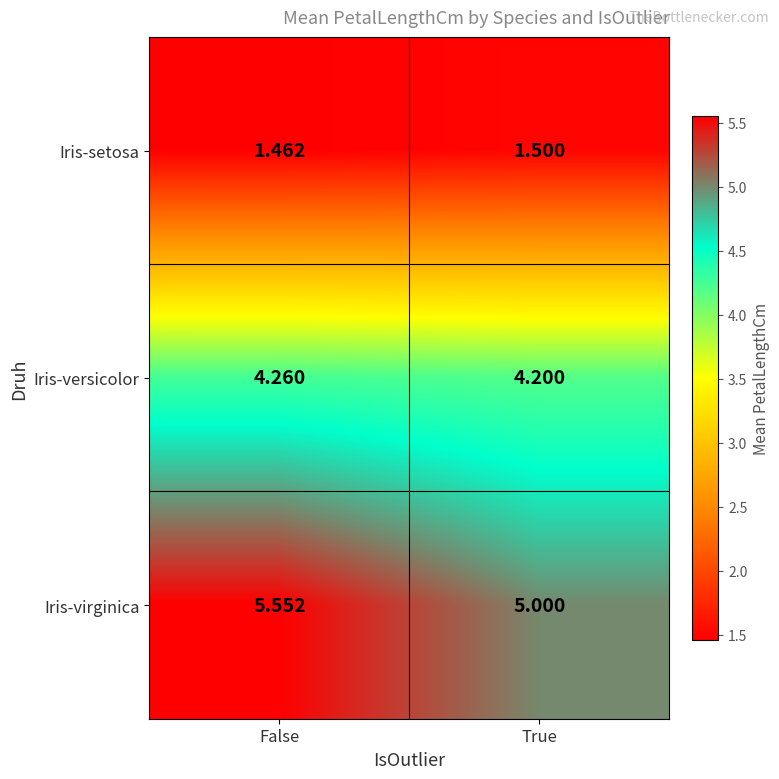

Which category has the lowest value in the Iris-virginica series?

True